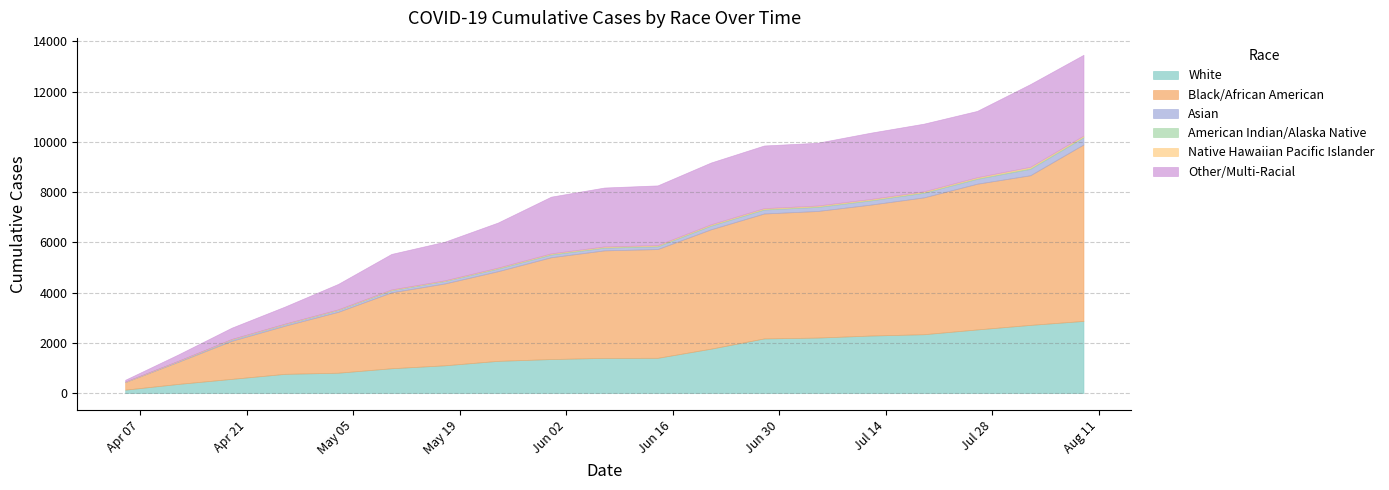

What is the approximate value of Black/African American at 2020-05-17?

3258